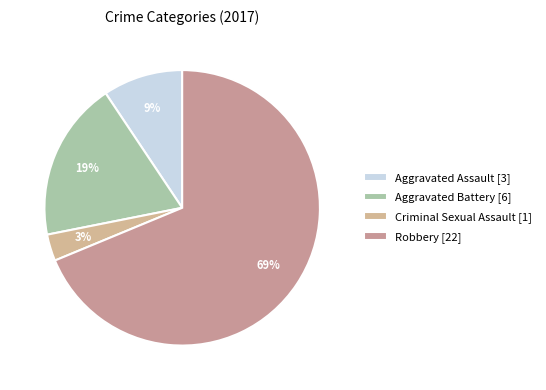

To the nearest percent, what is the combined percentage of Robbery and Aggravated Assault?

78%